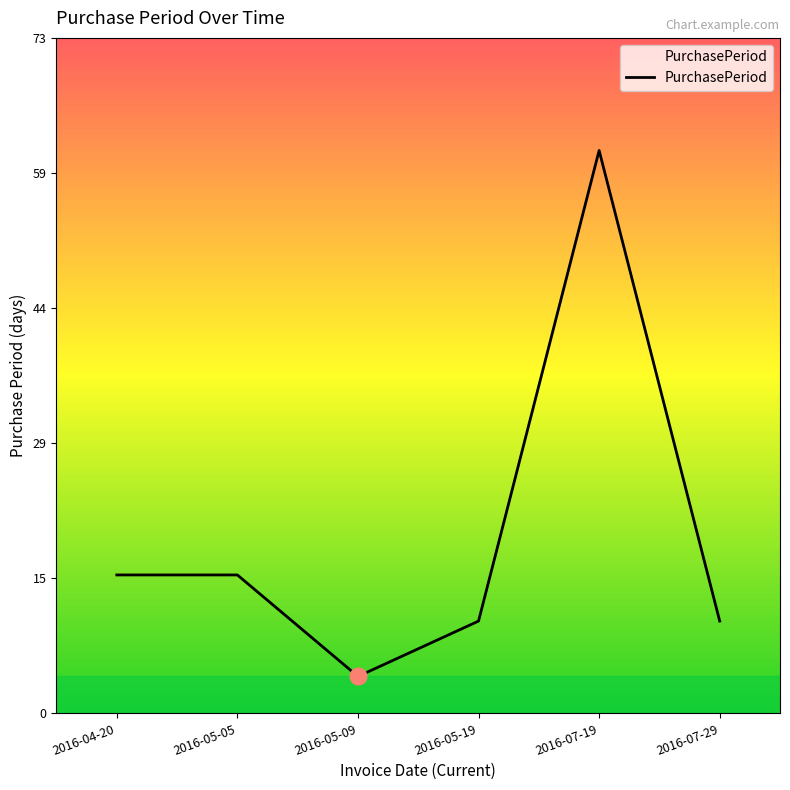

True or false: the data shows 15 at 2016-05-05.

True